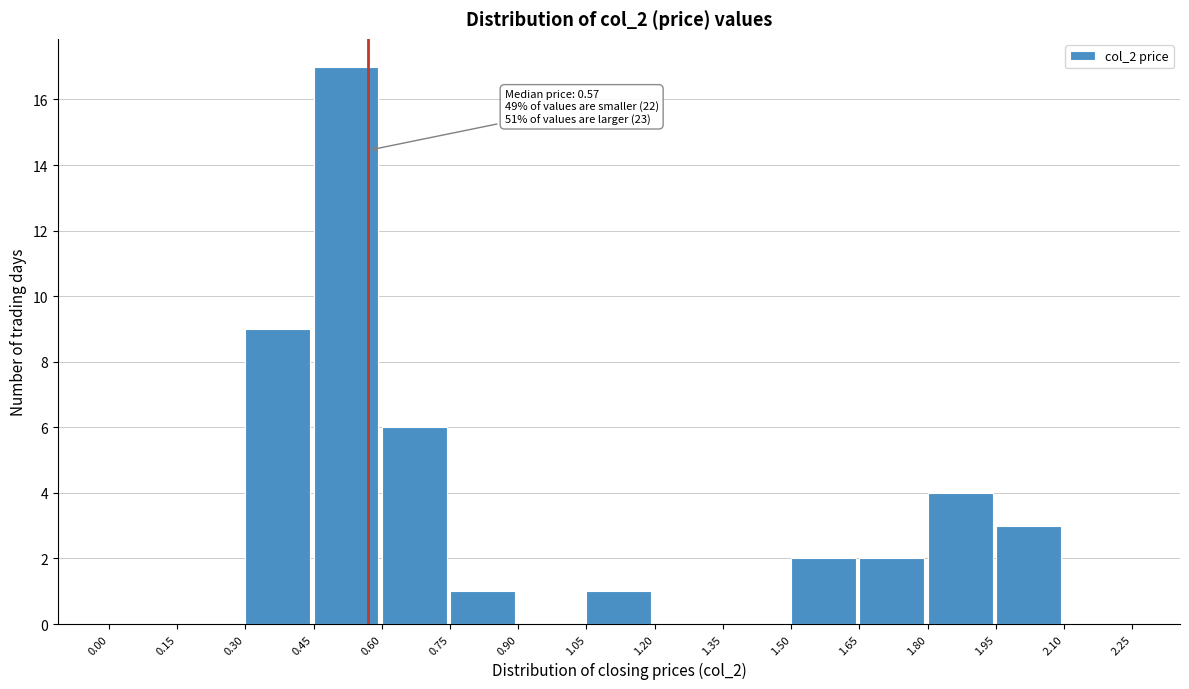

Which range on the x-axis has the tallest bar?

0.45 to 0.60